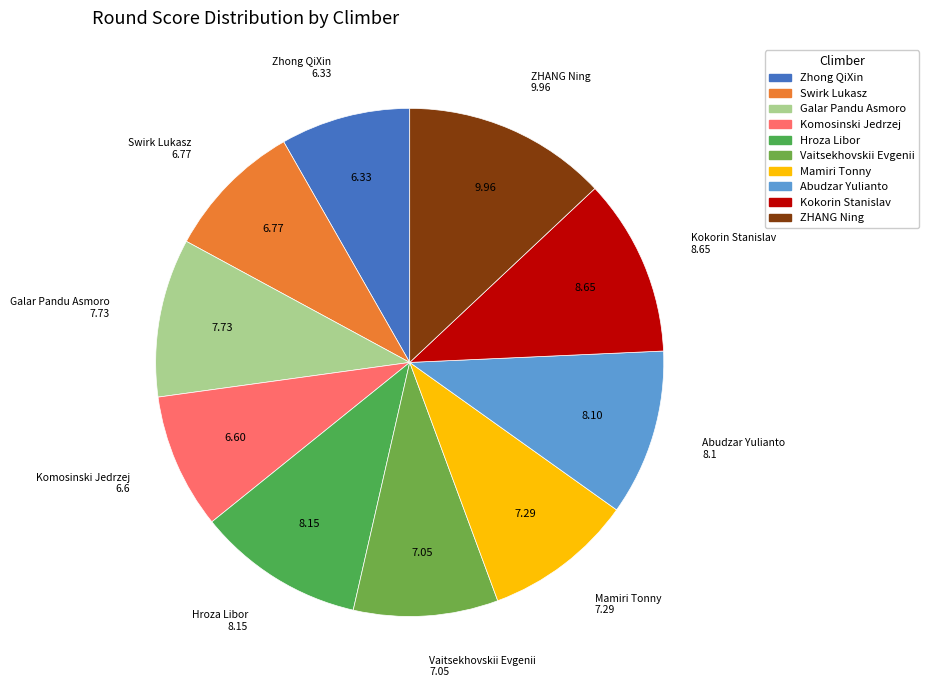

Is there a majority slice in this chart?

No